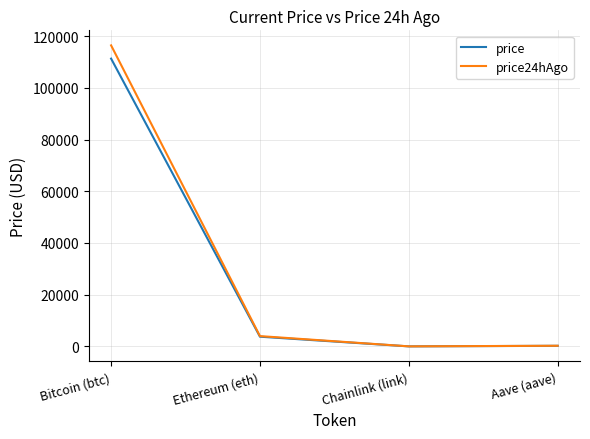

What position from the left is Chainlink (link)?

3